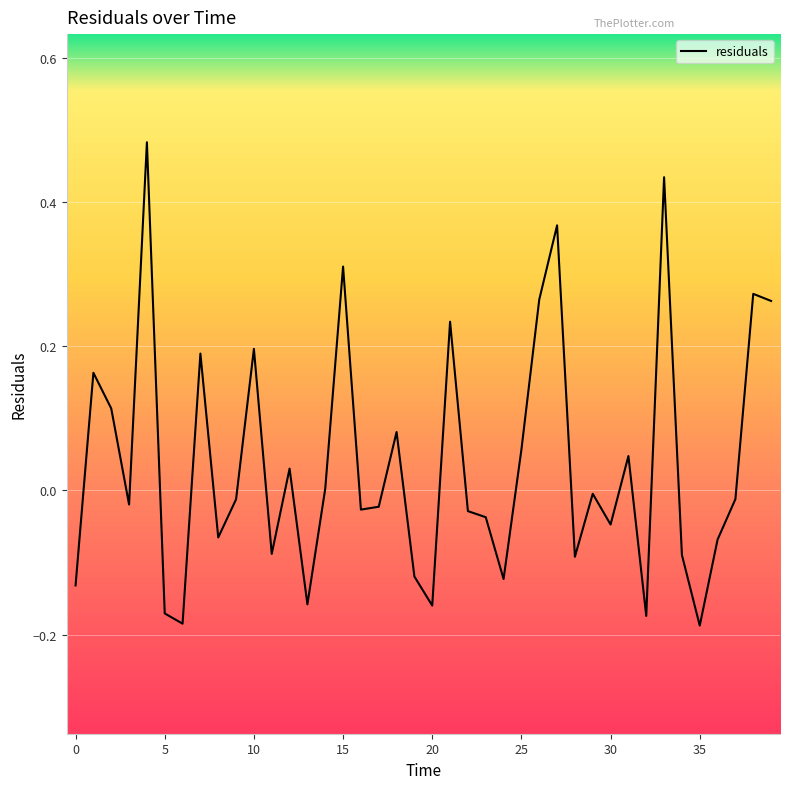

What is the difference between the maximum and minimum values?

0.7